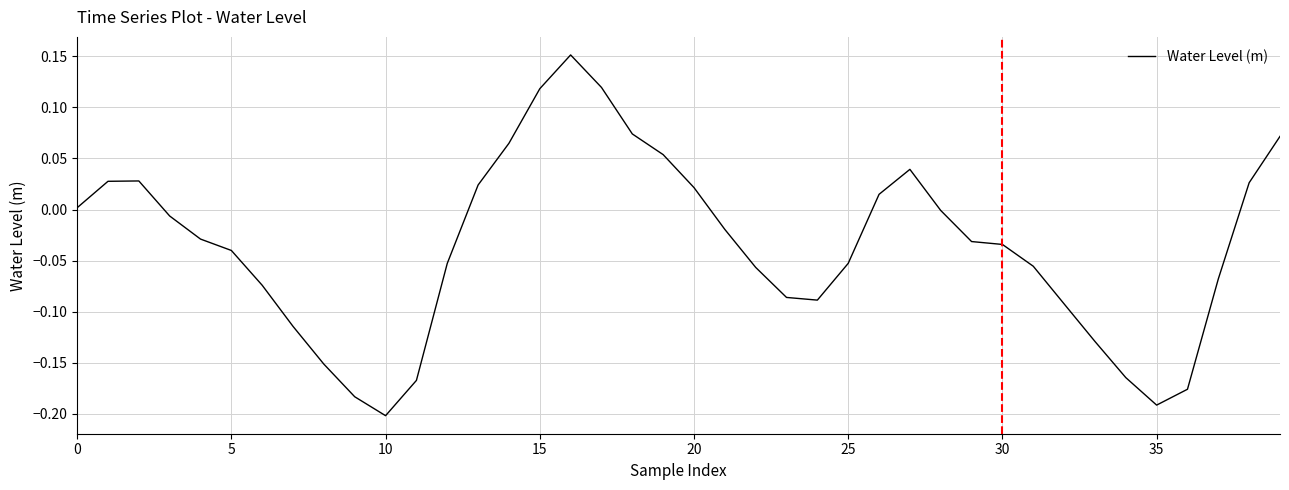

True or false: the data has more than 1 interior local peaks.

True